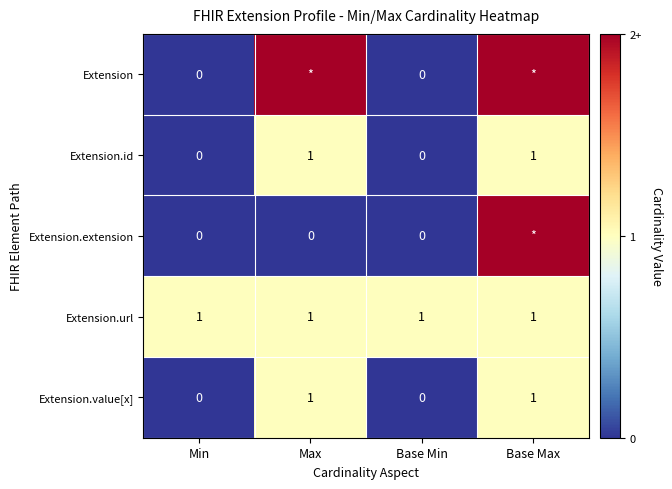

What is the difference between the Extension.id values at Min and Max?

1